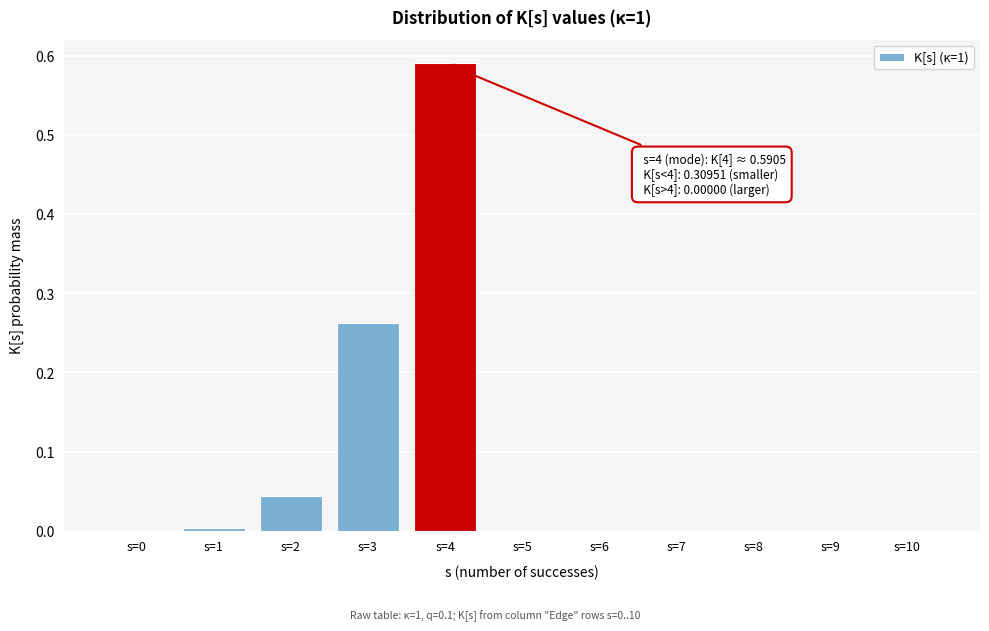

The chart shows a value of -0.3 at s=8. True or false?

False